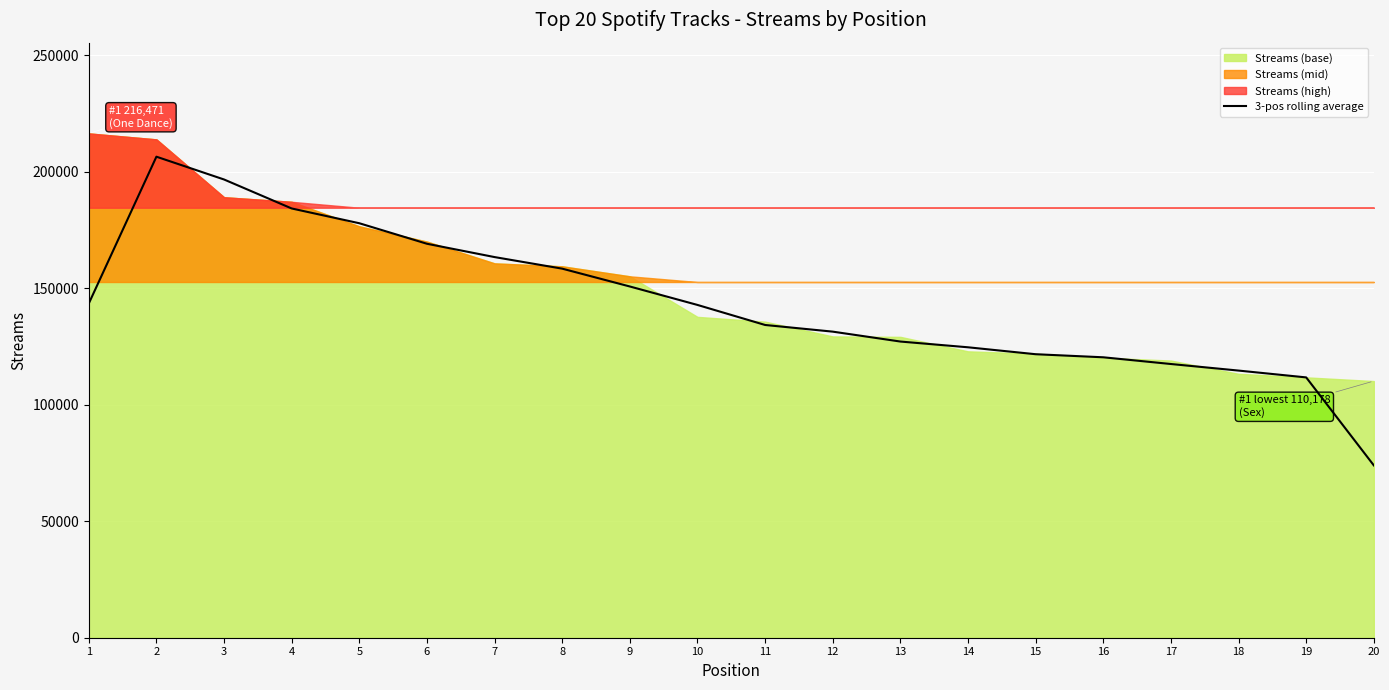

What is the value of the 12th point from the left?

131389.3